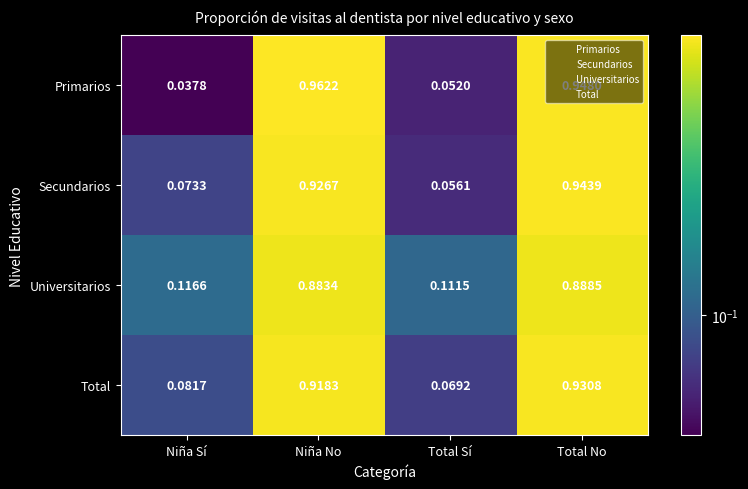

Between Niña Sí and Niña No, which series saw the biggest shift?

Primarios